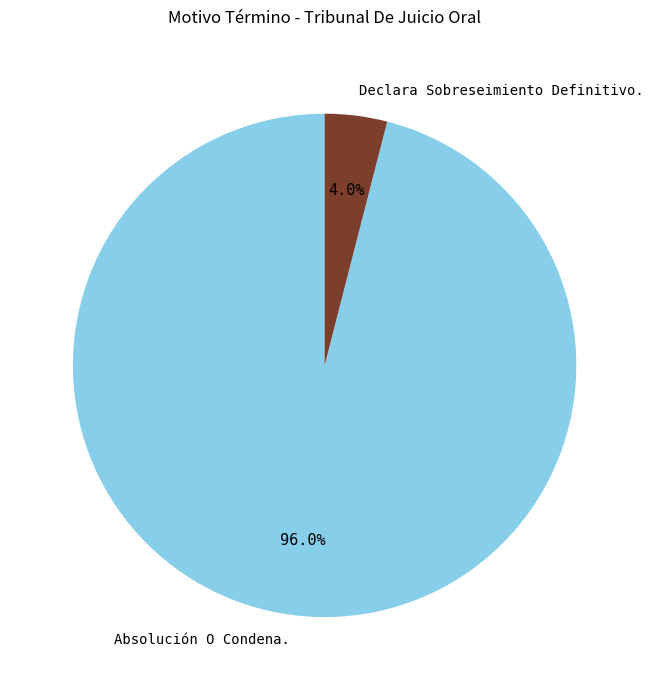

True or false: Declara Sobreseimiento Definitivo. accounts for 4% of the total.

True